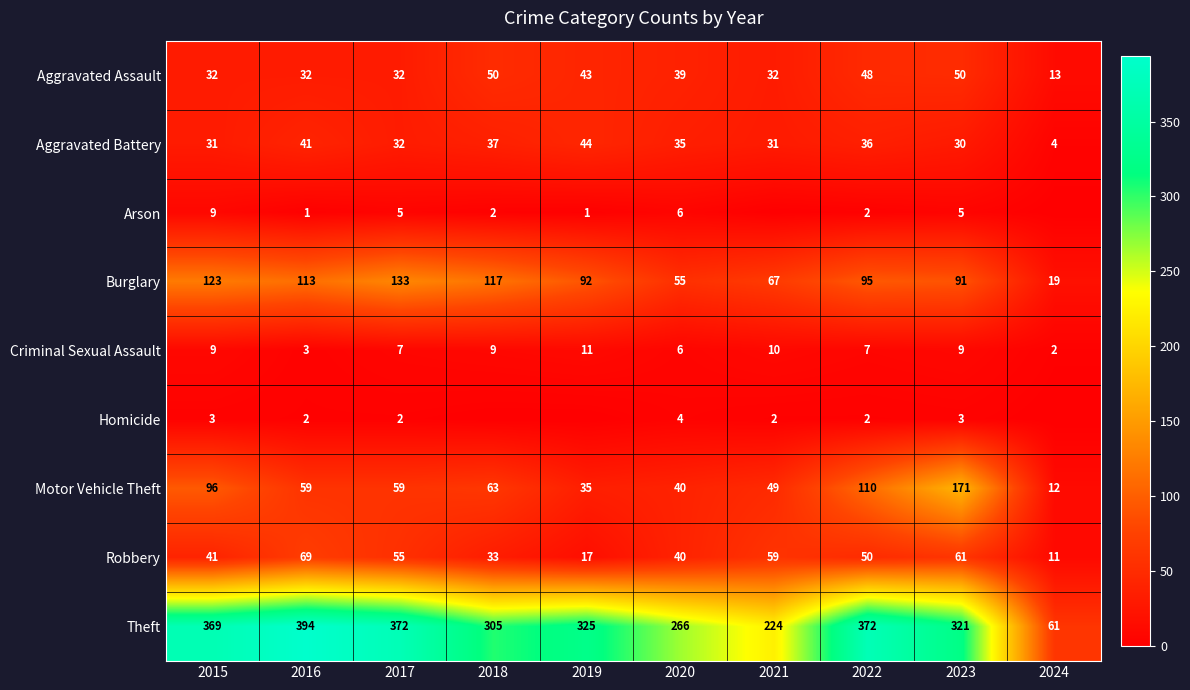

Which category has the highest value across all series?

2016